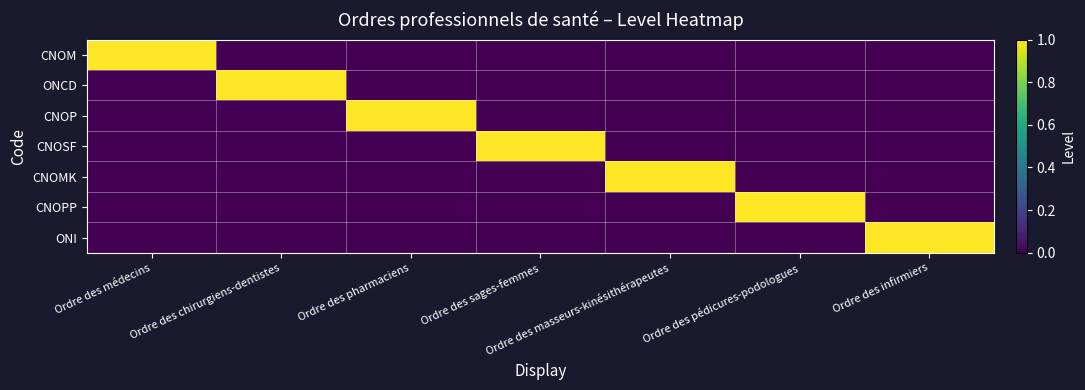

Reading right to left, what are all the values shown in this chart?

CNOM: Ordre des infirmiers=0	Ordre des pédicures-podologues=0	Ordre des masseurs-kinésithérapeutes=0	Ordre des sages-femmes=0	Ordre des pharmaciens=0	Ordre des chirurgiens-dentistes=0	Ordre des médecins=1
ONCD: Ordre des infirmiers=0	Ordre des pédicures-podologues=0	Ordre des masseurs-kinésithérapeutes=0	Ordre des sages-femmes=0	Ordre des pharmaciens=0	Ordre des chirurgiens-dentistes=1	Ordre des médecins=0
CNOP: Ordre des infirmiers=0	Ordre des pédicures-podologues=0	Ordre des masseurs-kinésithérapeutes=0	Ordre des sages-femmes=0	Ordre des pharmaciens=1	Ordre des chirurgiens-dentistes=0	Ordre des médecins=0
CNOSF: Ordre des infirmiers=0	Ordre des pédicures-podologues=0	Ordre des masseurs-kinésithérapeutes=0	Ordre des sages-femmes=1	Ordre des pharmaciens=0	Ordre des chirurgiens-dentistes=0	Ordre des médecins=0
CNOMK: Ordre des infirmiers=0	Ordre des pédicures-podologues=0	Ordre des masseurs-kinésithérapeutes=1	Ordre des sages-femmes=0	Ordre des pharmaciens=0	Ordre des chirurgiens-dentistes=0	Ordre des médecins=0
CNOPP: Ordre des infirmiers=0	Ordre des pédicures-podologues=1	Ordre des masseurs-kinésithérapeutes=0	Ordre des sages-femmes=0	Ordre des pharmaciens=0	Ordre des chirurgiens-dentistes=0	Ordre des médecins=0
ONI: Ordre des infirmiers=1	Ordre des pédicures-podologues=0	Ordre des masseurs-kinésithérapeutes=0	Ordre des sages-femmes=0	Ordre des pharmaciens=0	Ordre des chirurgiens-dentistes=0	Ordre des médecins=0